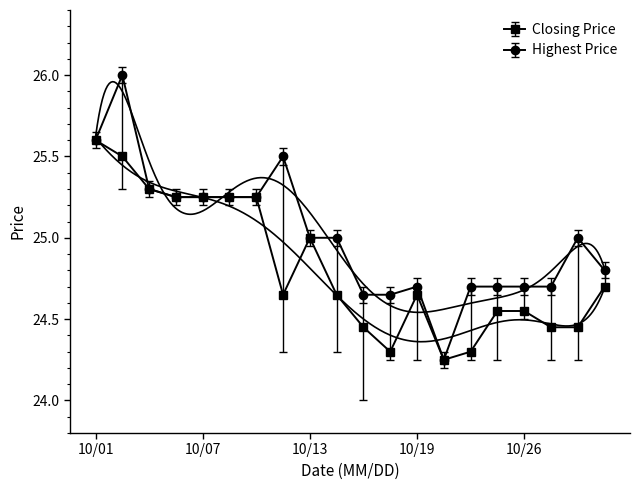

True or false: Highest Price has more than 2 points higher than both neighbors.

True